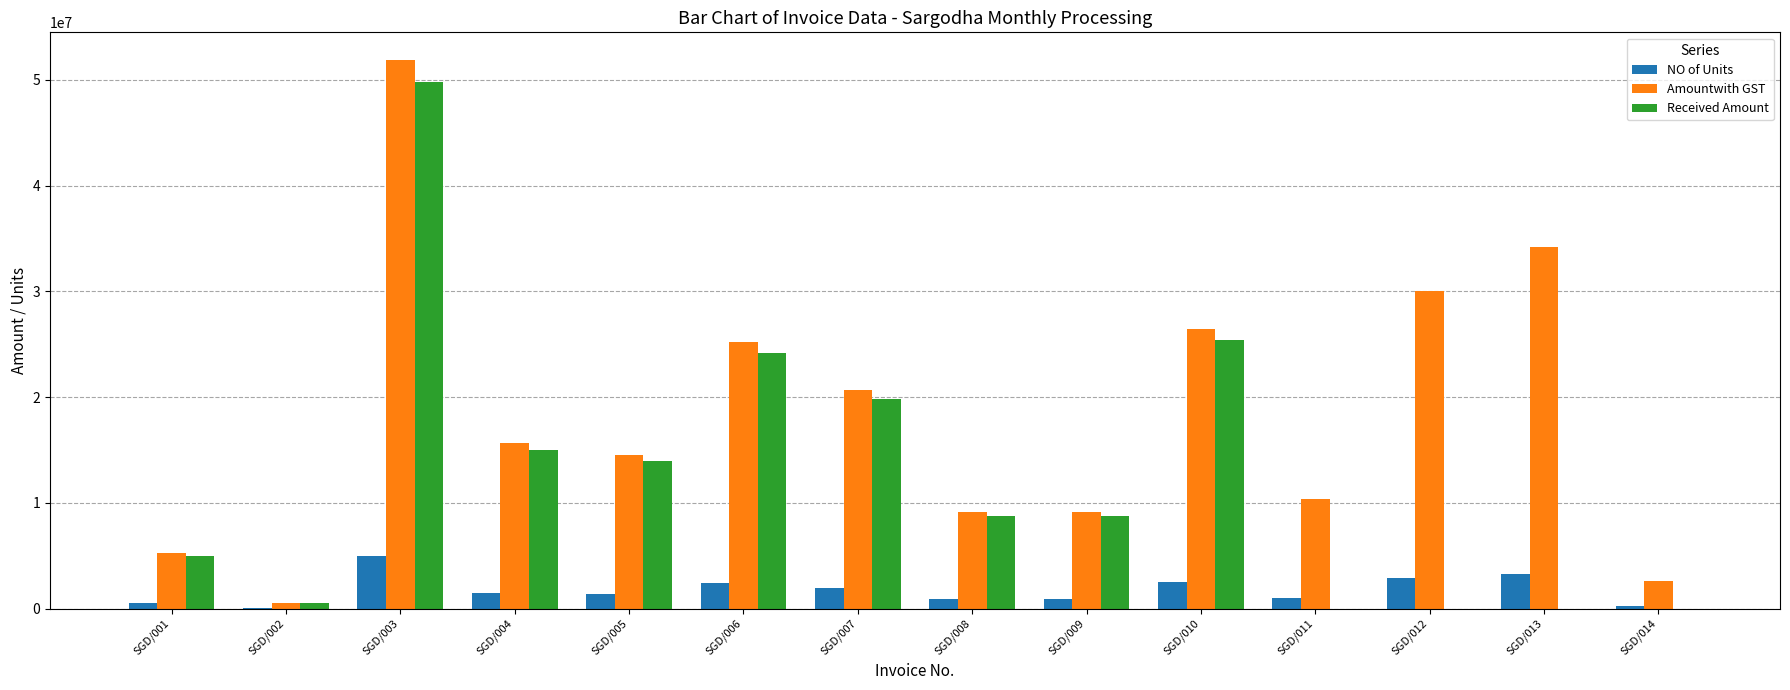

How many data points does each series have?

14